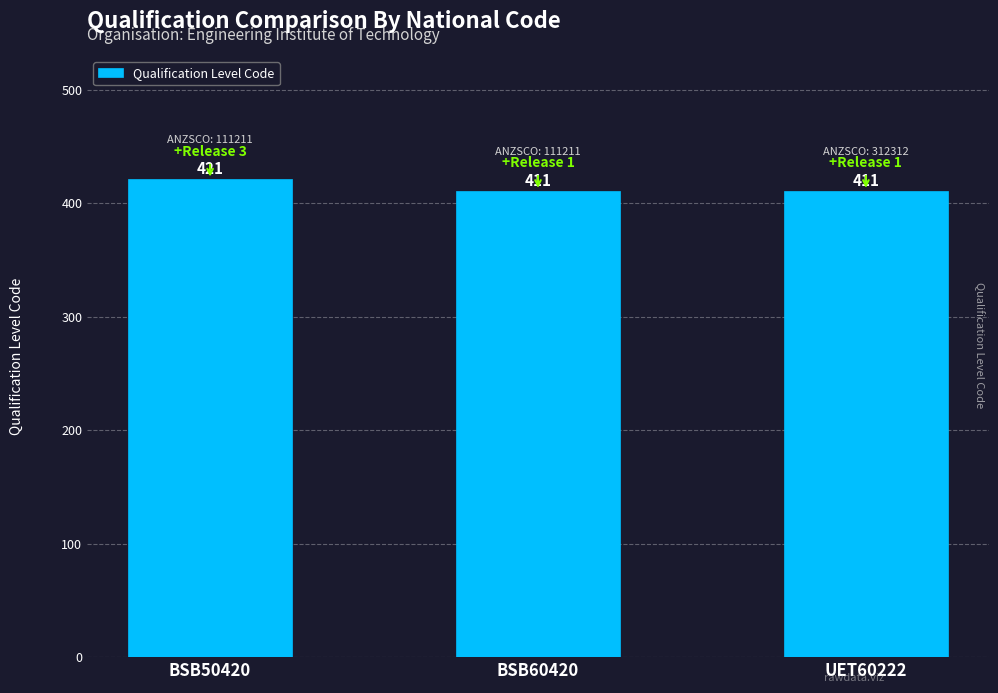

Reading left to right, list all the values displayed in this chart.

421	411	411